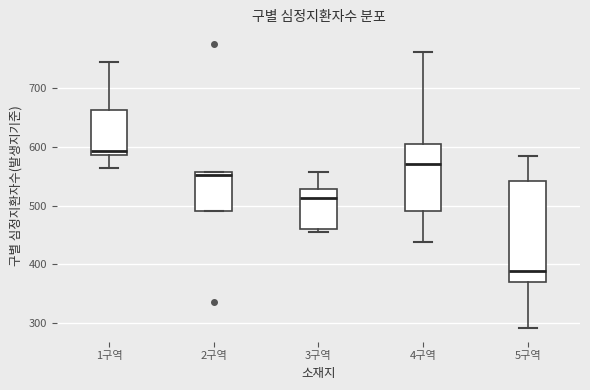

Which box's median line is the lowest?

5구역